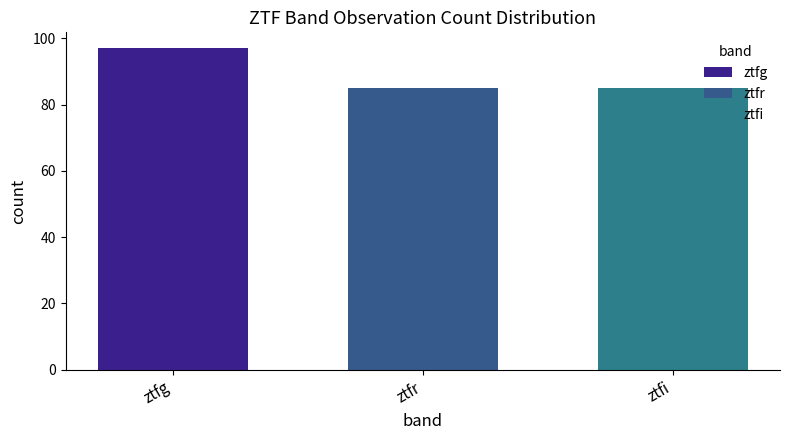

Approximately how many times larger is the value at ztfi compared to ztfr?

1.0